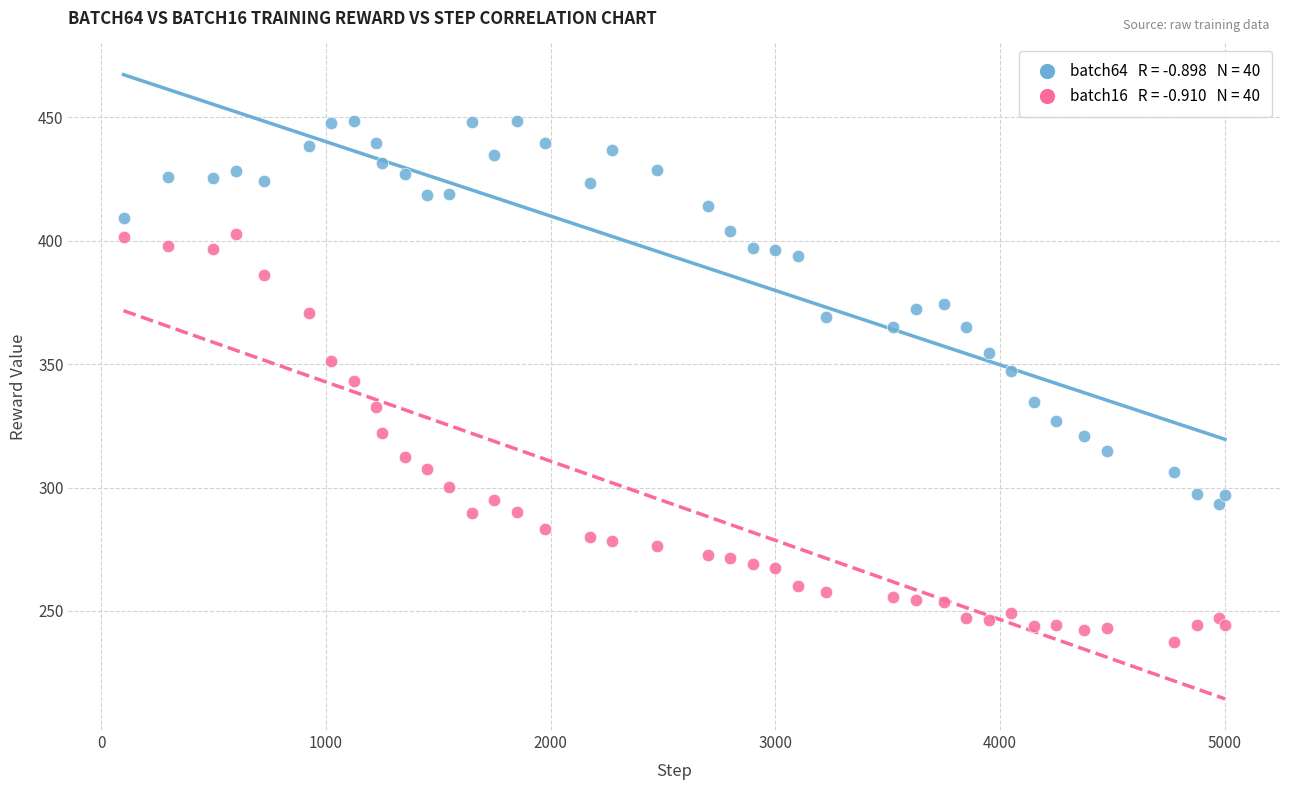

Across all data points, what is the range of Y values (max minus min)?

211.0